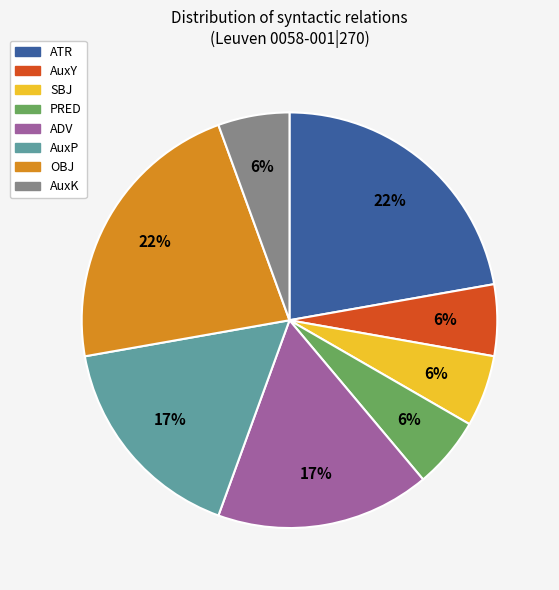

Approximately how many times larger is the value at AuxY compared to PRED?

1.0